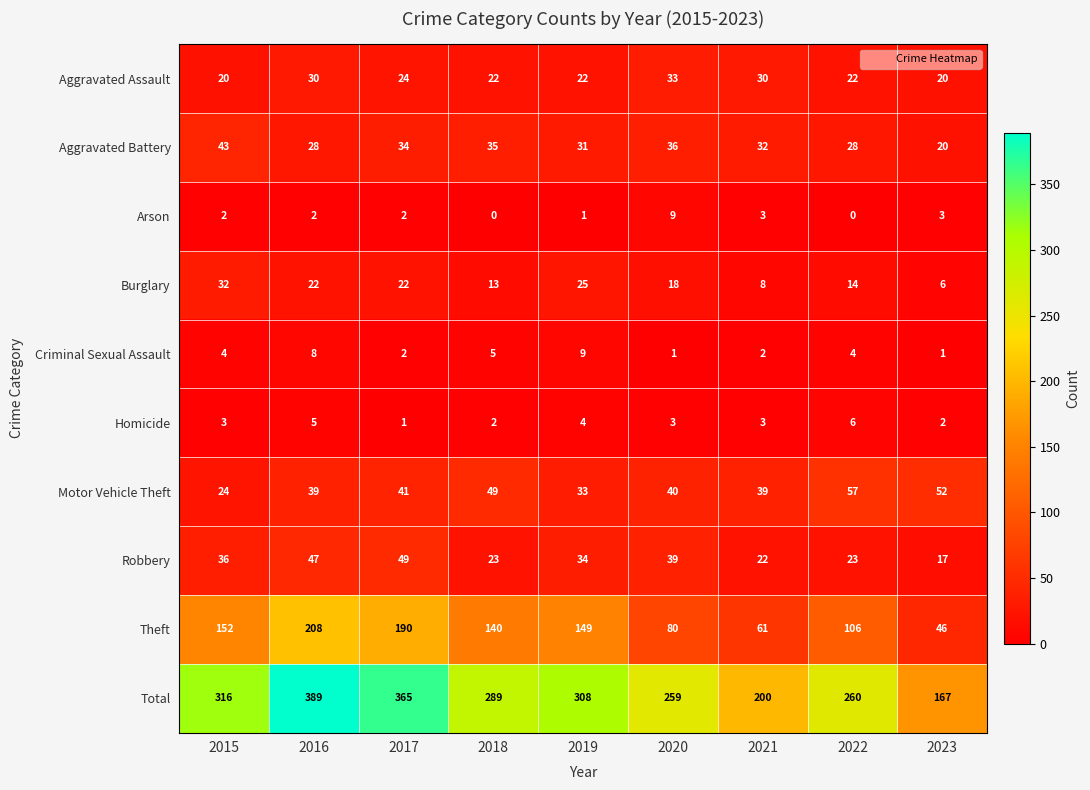

At which label is Aggravated Assault closest to 26?

2017